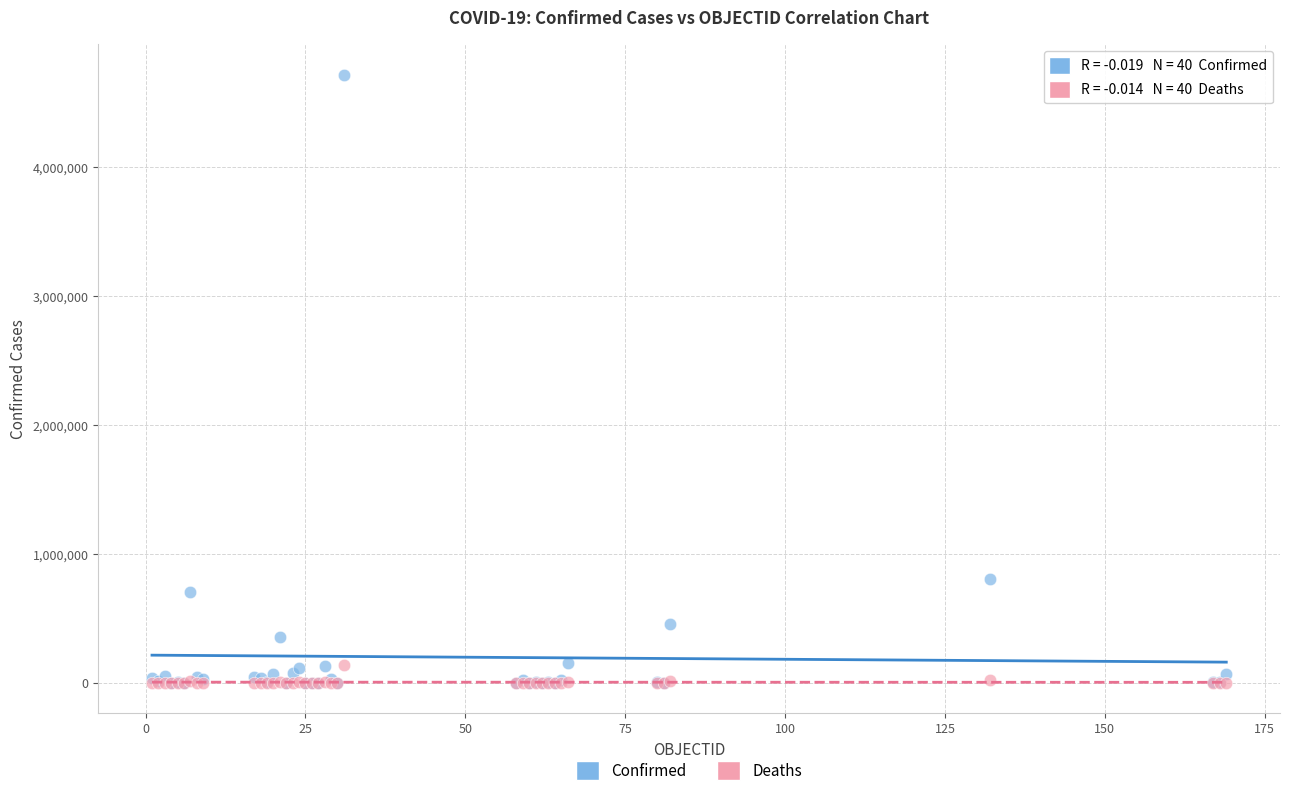

Which series has the largest Y range (max minus min)?

Confirmed